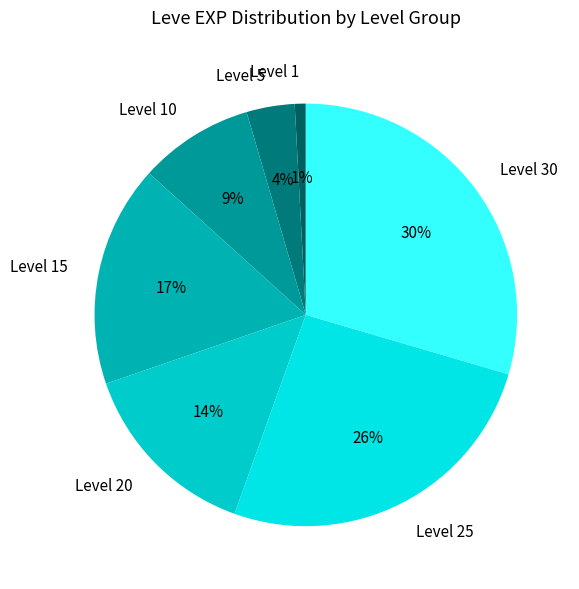

True or false: Level 30 accounts for 30% of the total.

True